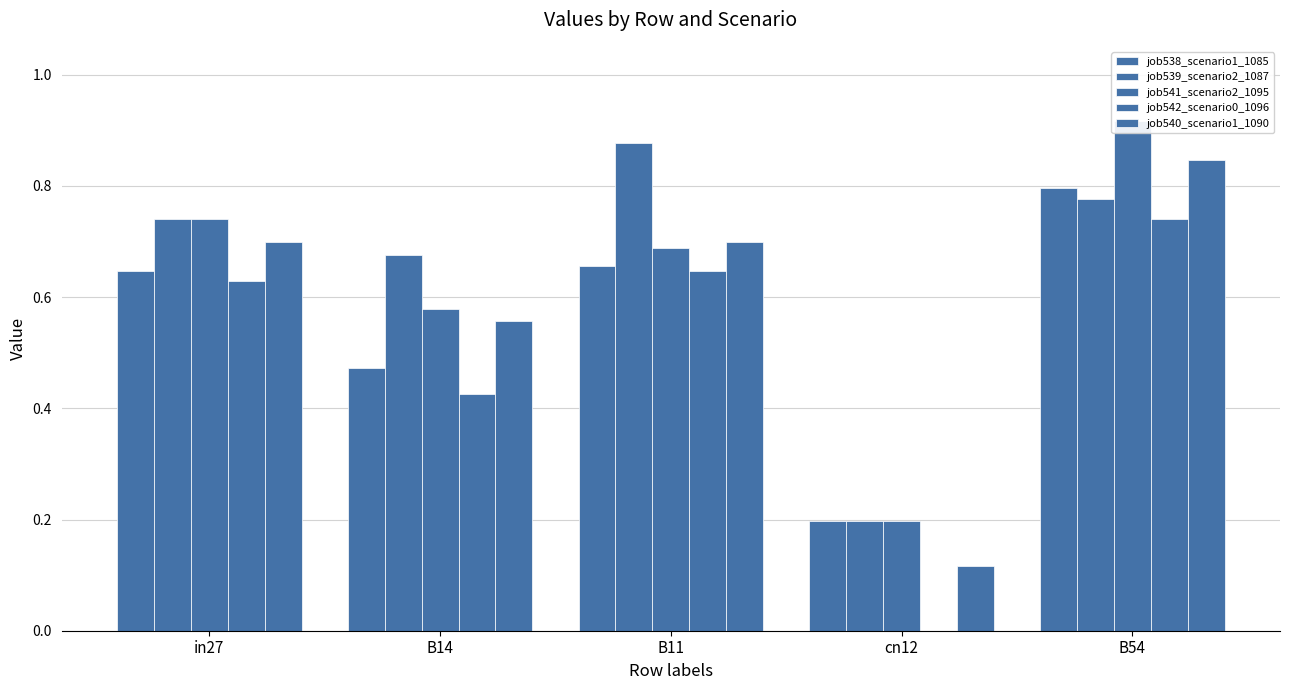

What is the difference between the maximum and second lowest values in the job542_scenario0_1096 series?

0.3